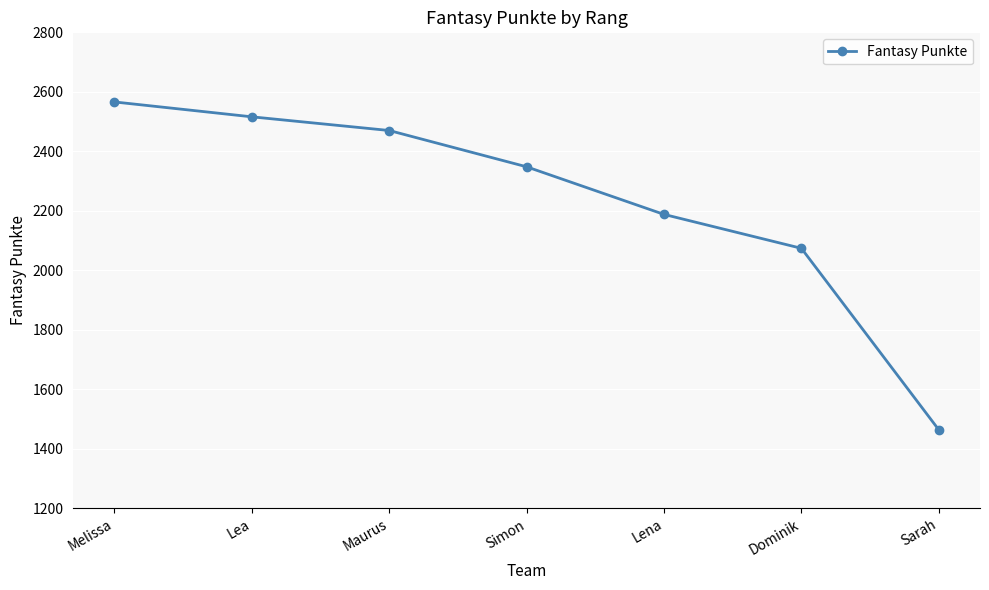

Count the number of data series in this chart.

1